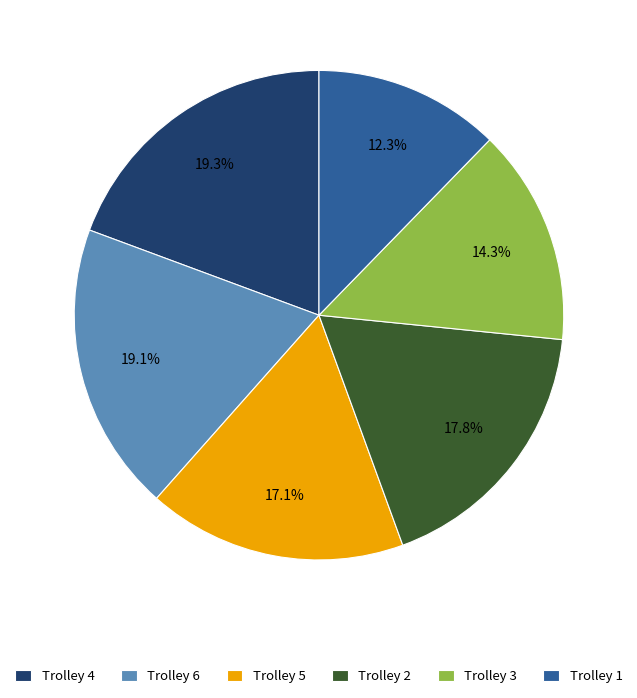

Which slice is the smallest?

Trolley 1